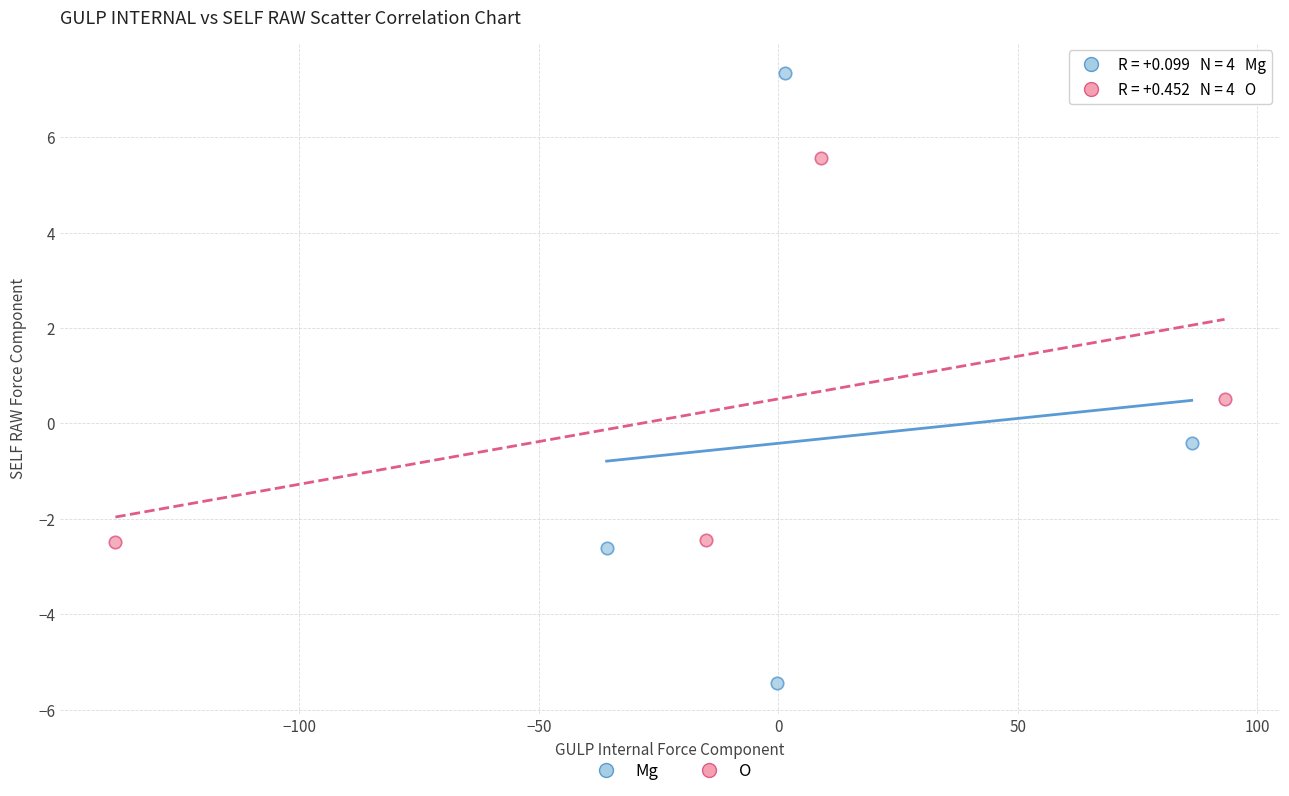

What are all the series names shown in the legend?

Mg, O